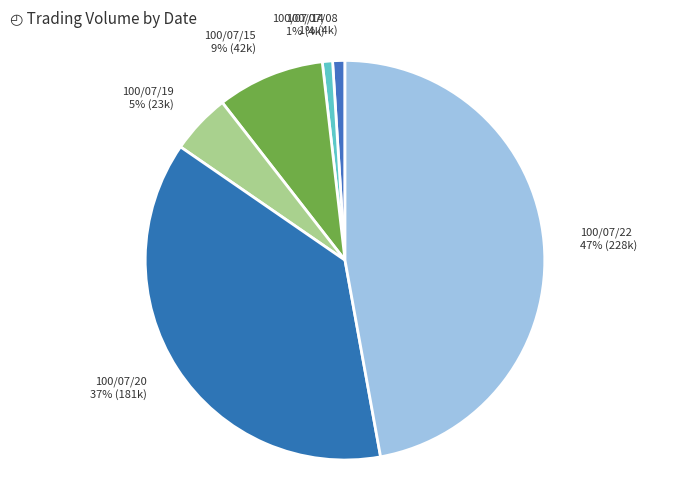

Is the sum of 100/07/08 and 100/07/20 greater than half?

No